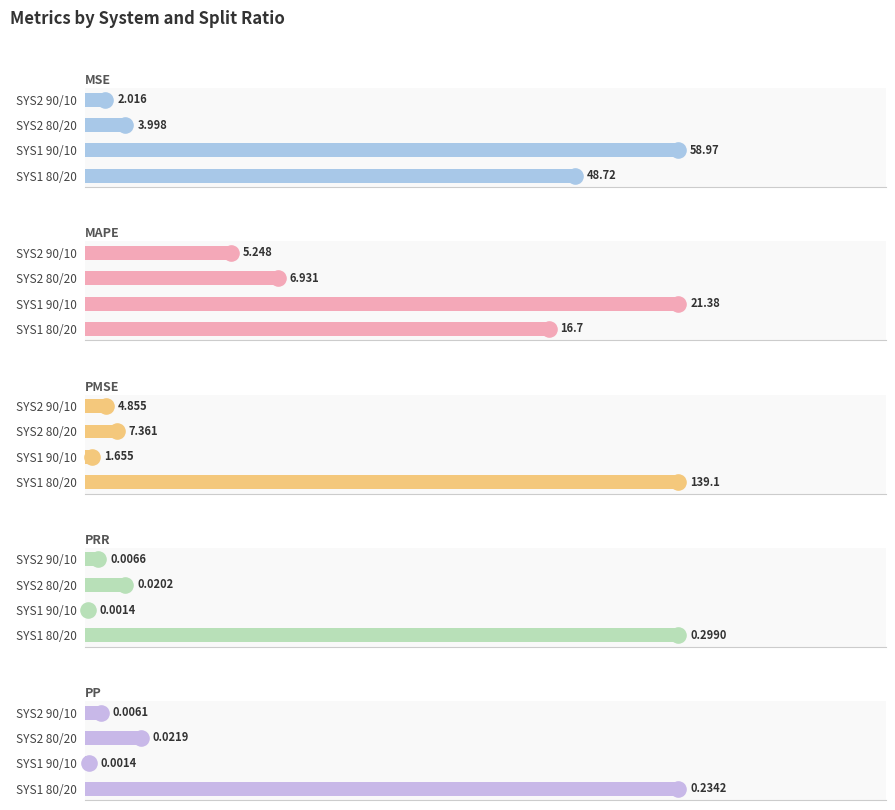

Which series has the largest total across all categories?

PMSE